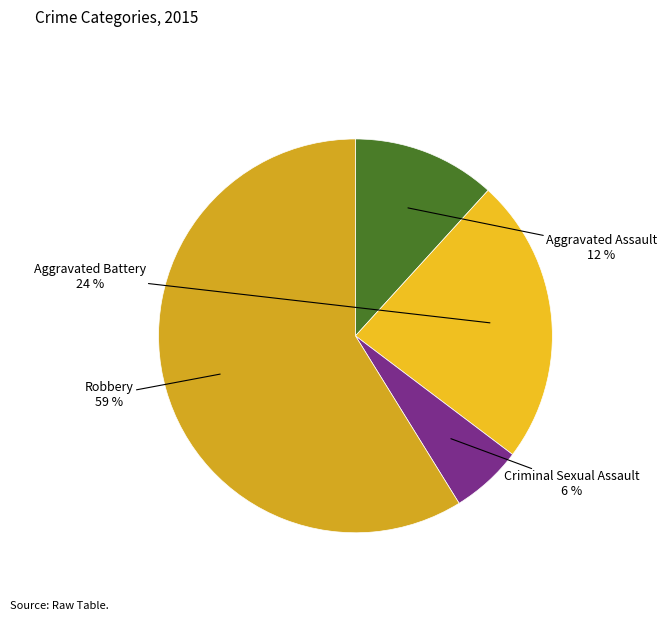

Which has a higher value, Criminal Sexual Assault or Aggravated Battery?

Aggravated Battery